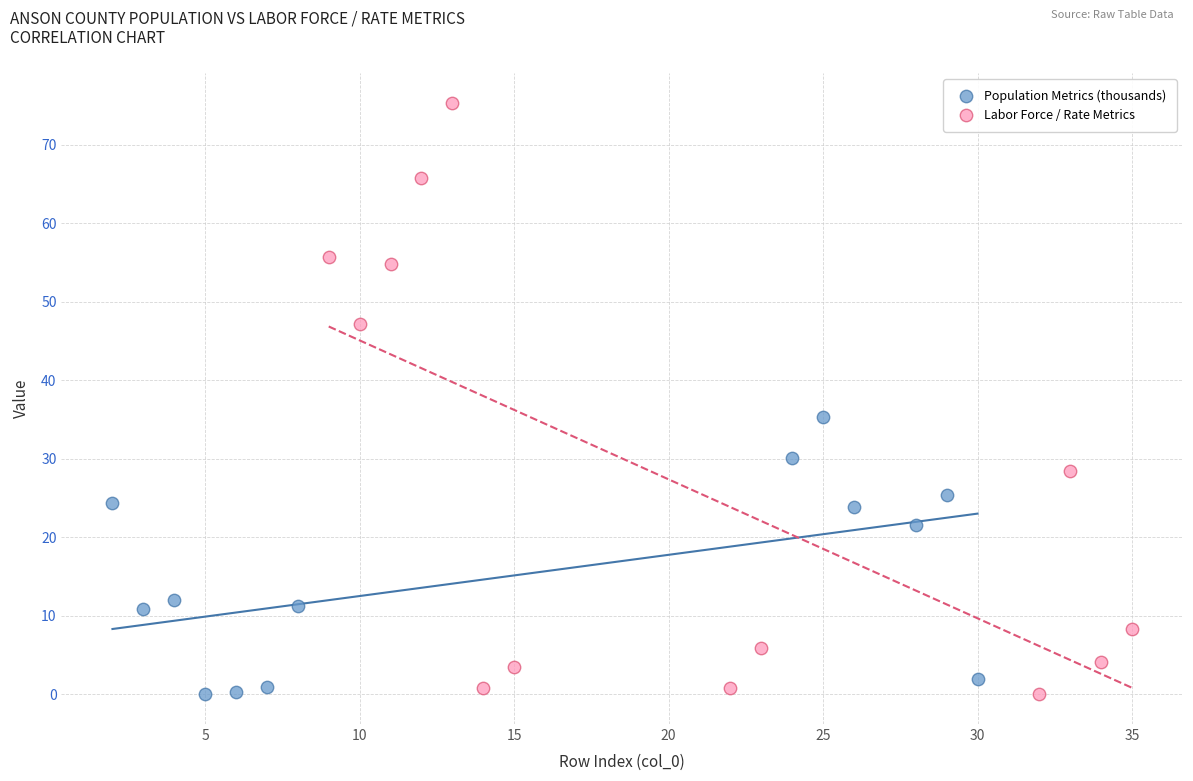

Which series has the widest spread of Y values?

Labor Force / Rate Metrics